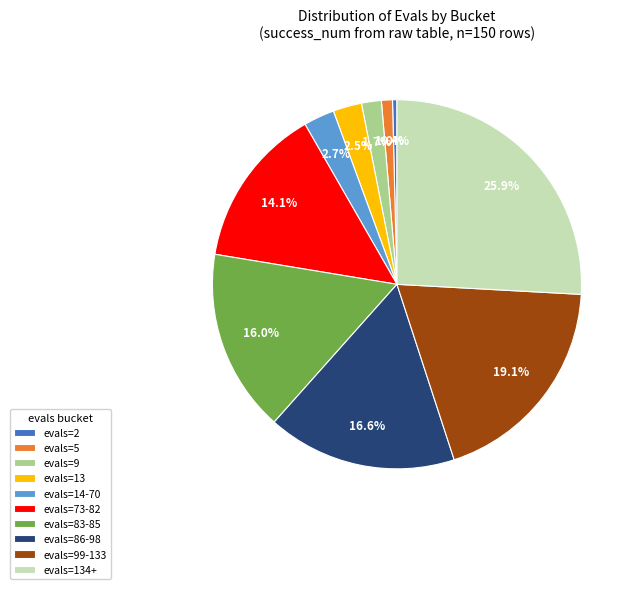

Count the number of slices in the pie.

10